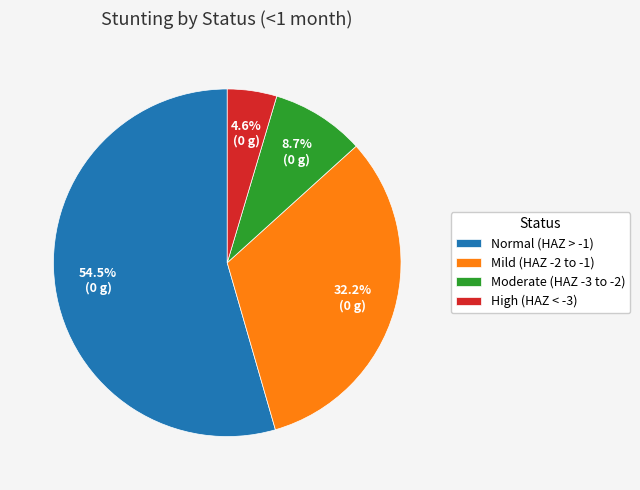

How much of the chart is everything except Normal (HAZ > -1)?

45.5%